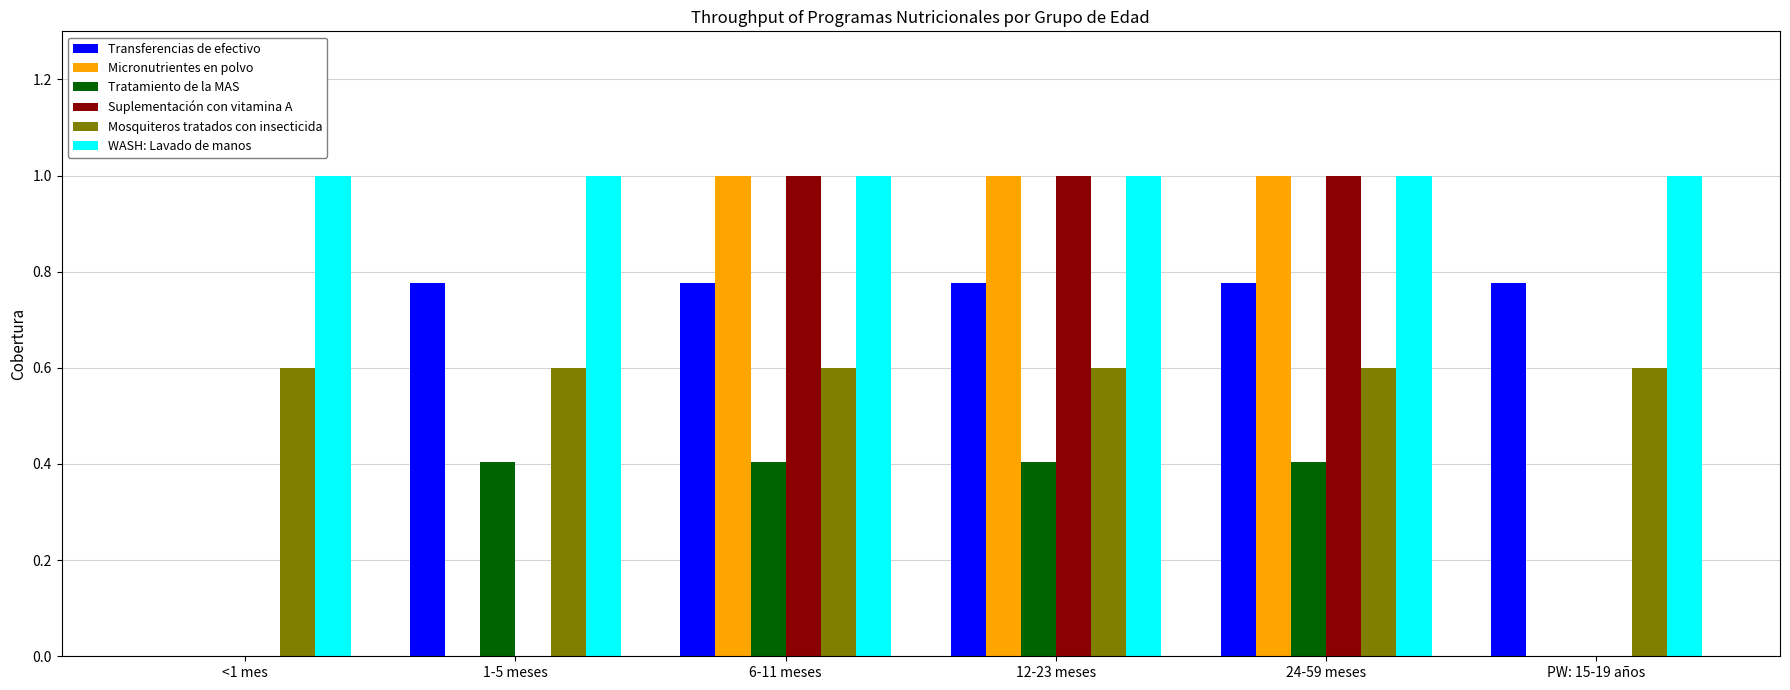

Which series changed the most between <1 mes and PW: 15-19 años?

Transferencias de efectivo